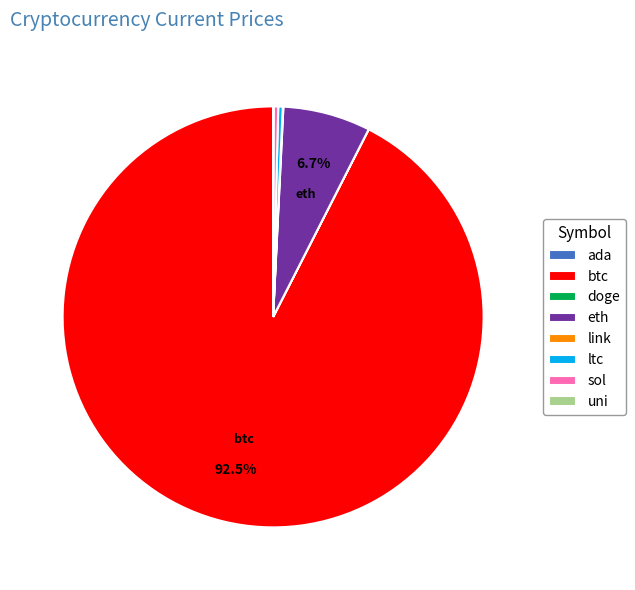

Which slice is the largest?

btc